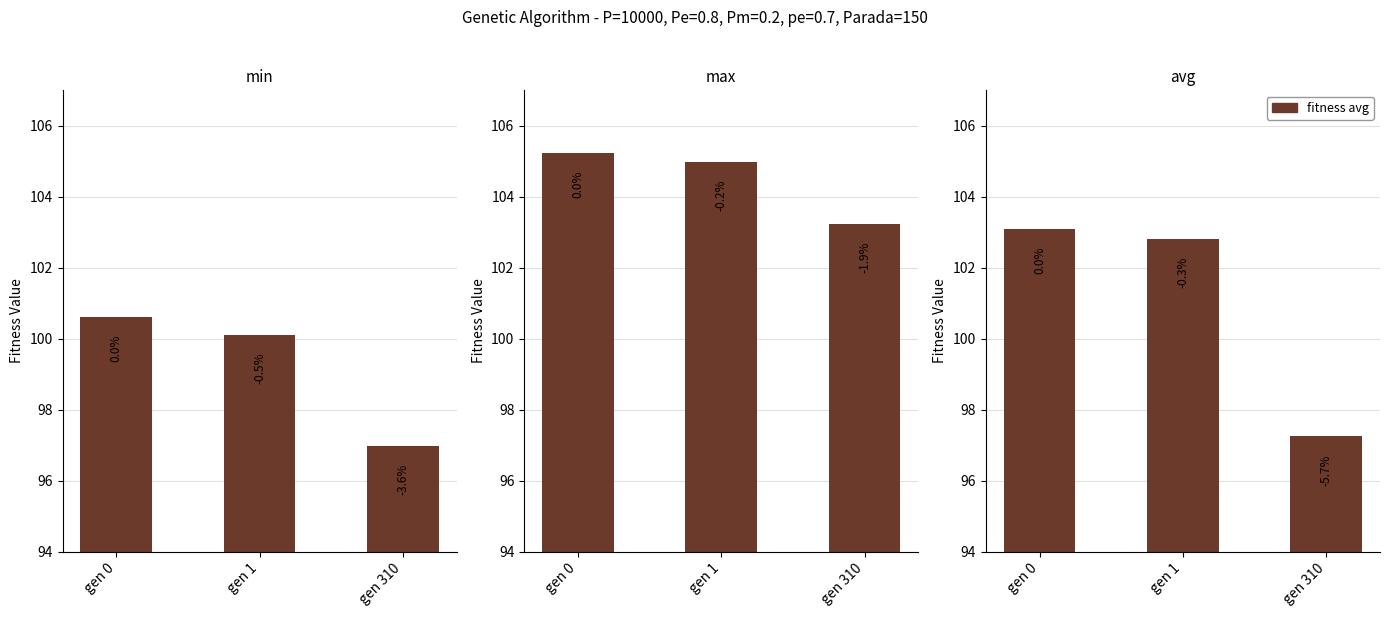

Where does the max series first go above 104?

gen 0